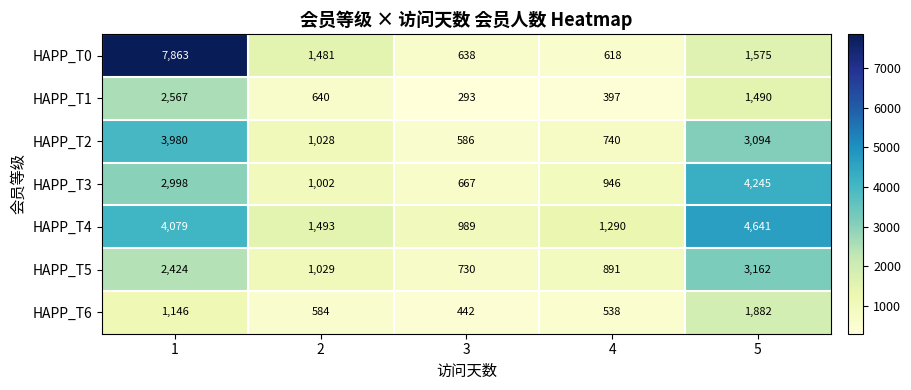

The HAPP_T1 series shows 257 at 4. True or false?

False